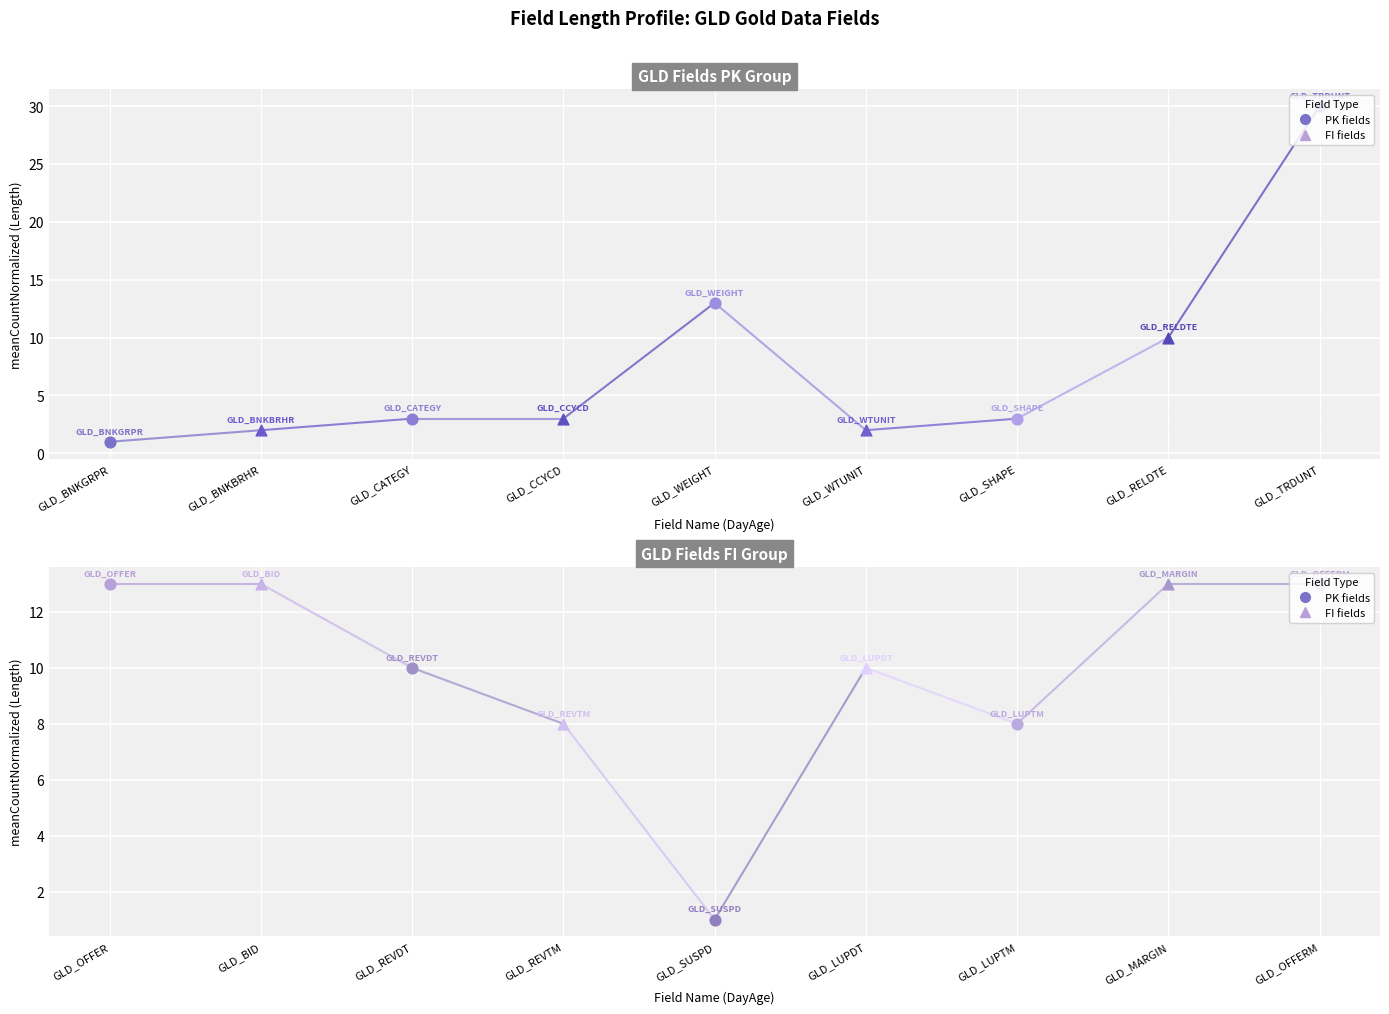

Which series reaches the minimum Y coordinate?

GLD_BNKGRPR